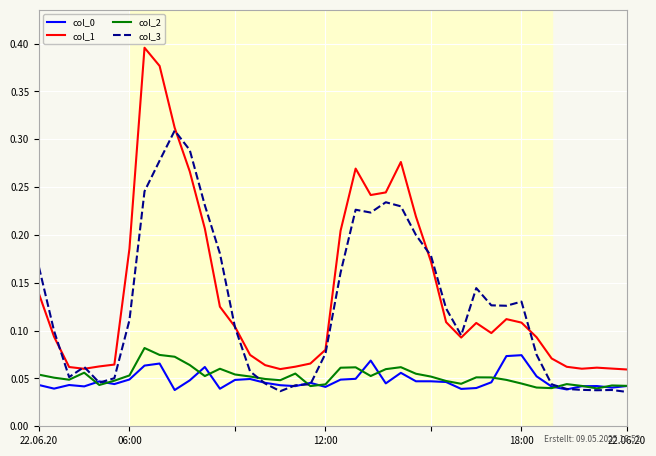

True or false: col_1 and col_0 cross at least once.

False